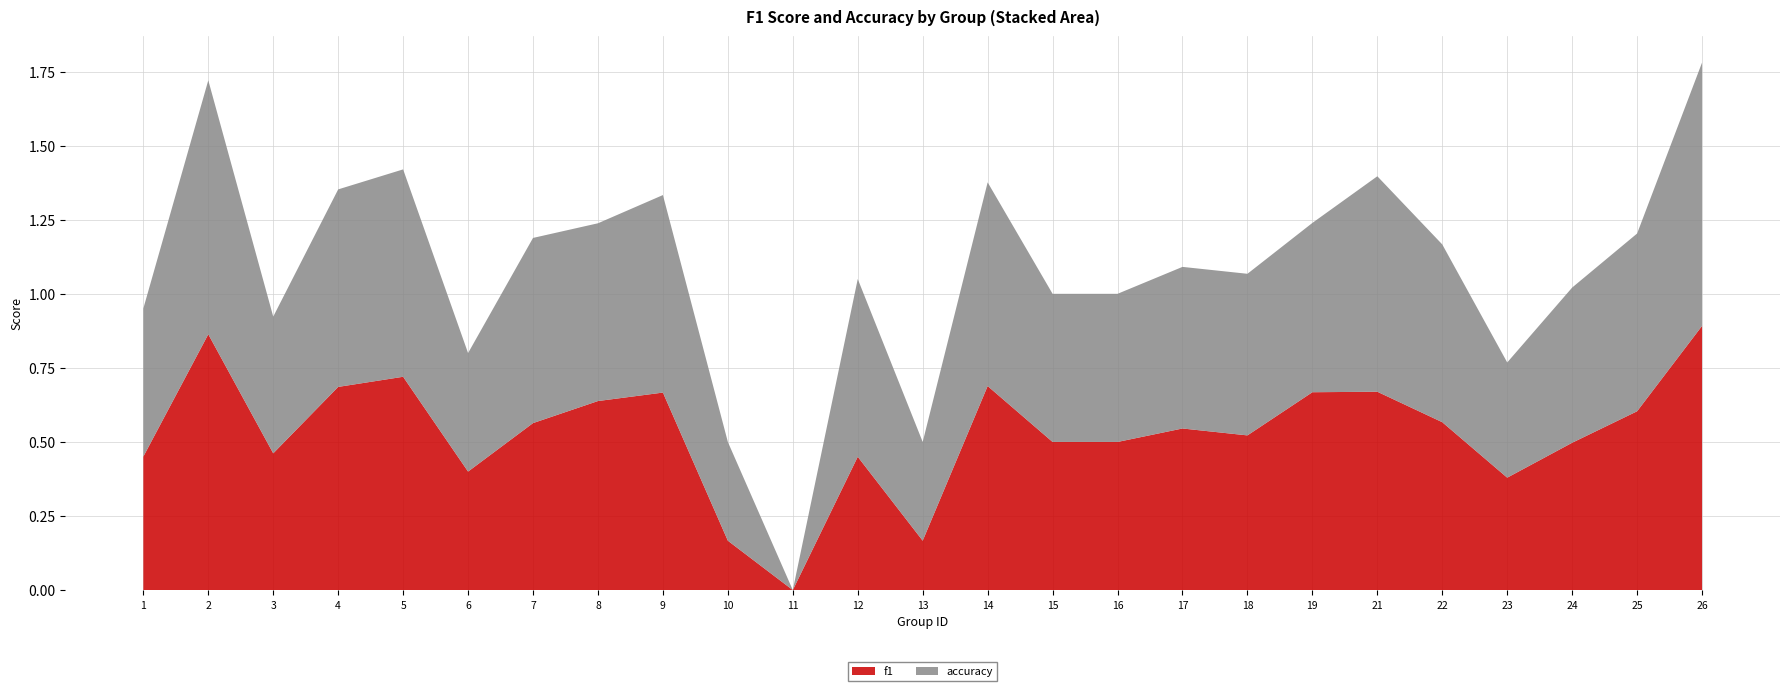

Reading left to right, transcribe all the data shown in this chart.

f1: 0.5	0.9	0.5	0.7	0.7	0.4	0.6	0.6	0.7	0.2	0.0	0.5	0.2	0.7	0.5	0.5	0.5	0.5	0.7	0.7	0.6	0.4	0.5	0.6	0.9
accuracy: 0.5	0.9	0.5	0.7	0.7	0.4	0.6	0.6	0.7	0.3	0.0	0.6	0.3	0.7	0.5	0.5	0.5	0.5	0.6	0.7	0.6	0.4	0.5	0.6	0.9